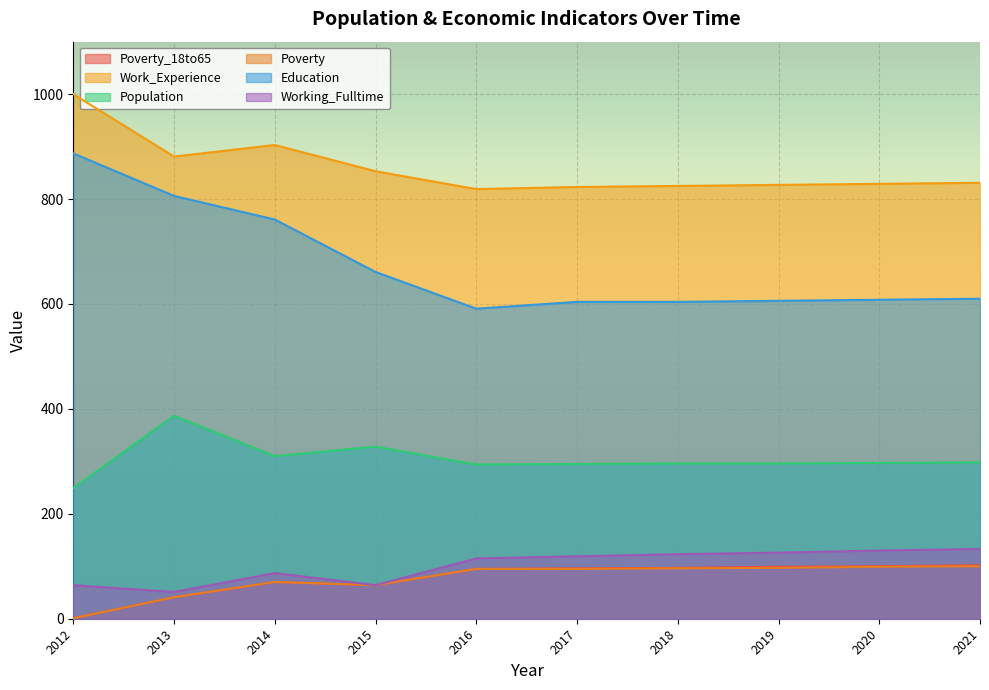

Reading right to left, extract all data points from this chart.

Poverty_18to65: 102	100	99	97	96	95	64	70	41	1
Work_Experience: 831	829	827	825	823	819	853	903	881	1000
Population: 298	297	296	296	295	294	328	310	387	249
Poverty: 100	99	97	96	95	95	64	70	41	1
Education: 610	608	606	604	604	591	661	761	806	887
Working_Fulltime: 133	130	126	123	119	115	64	87	51	64